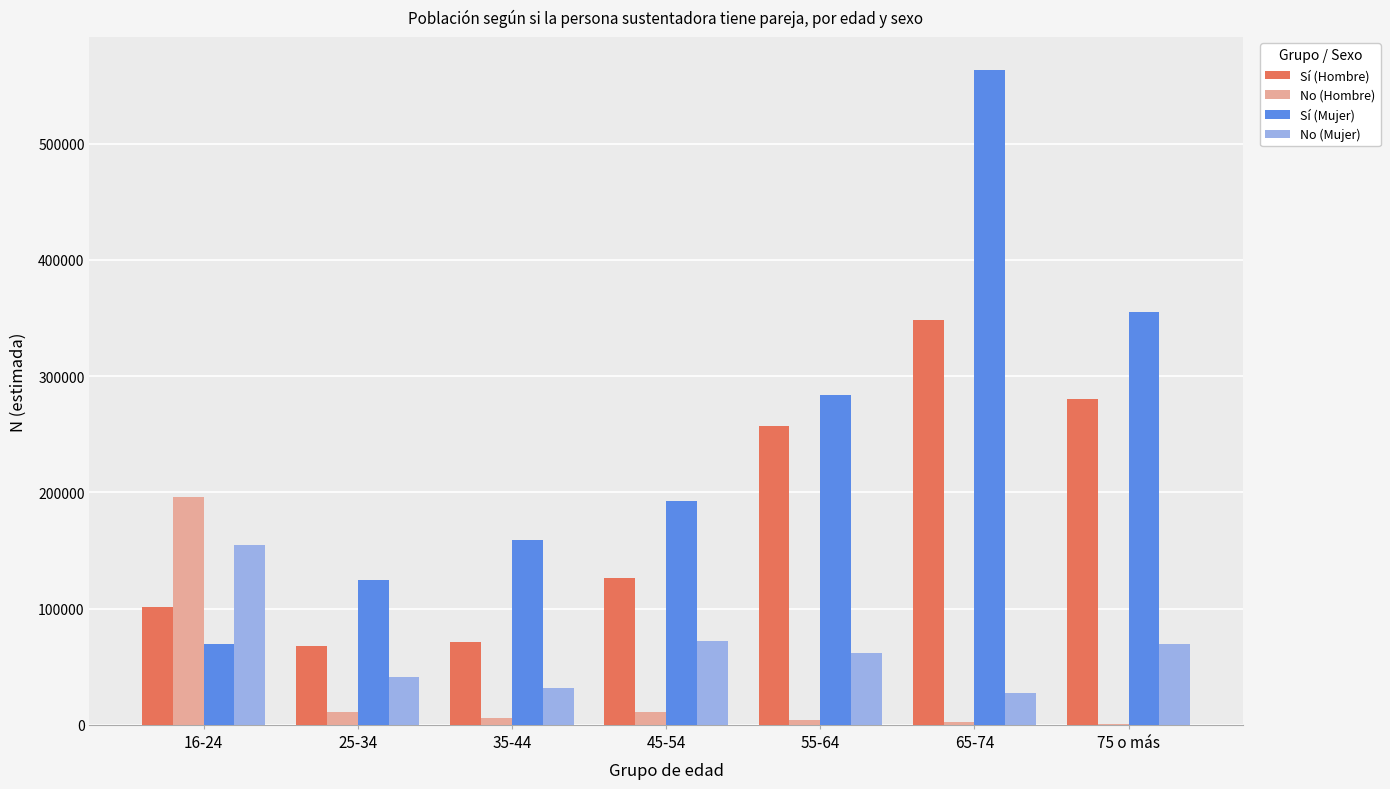

What is the spread (max minus min) of values at 16-24?

126712